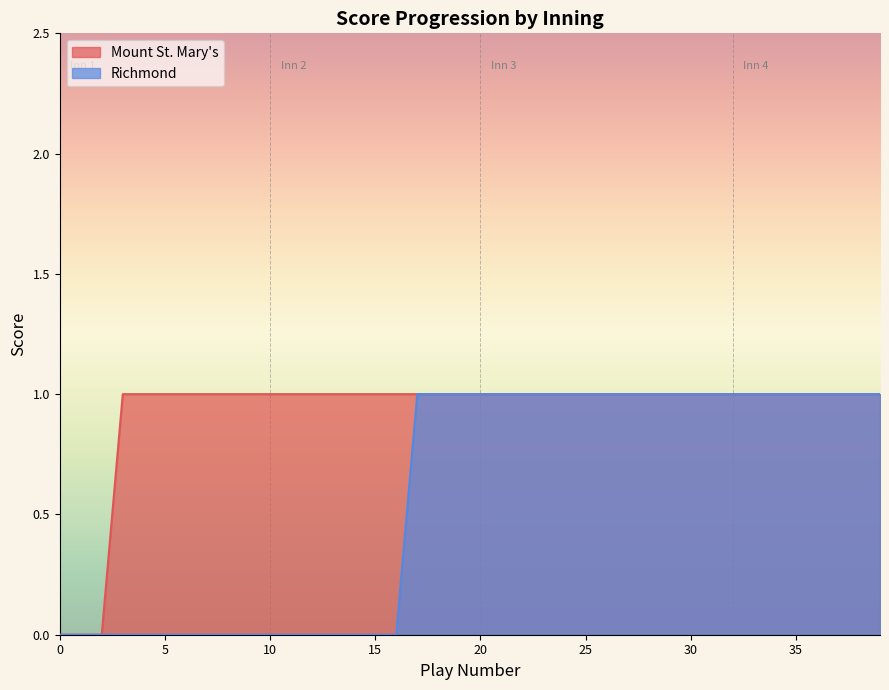

The value of Mount St. Mary's Score at 34 is 1. True or false?

True